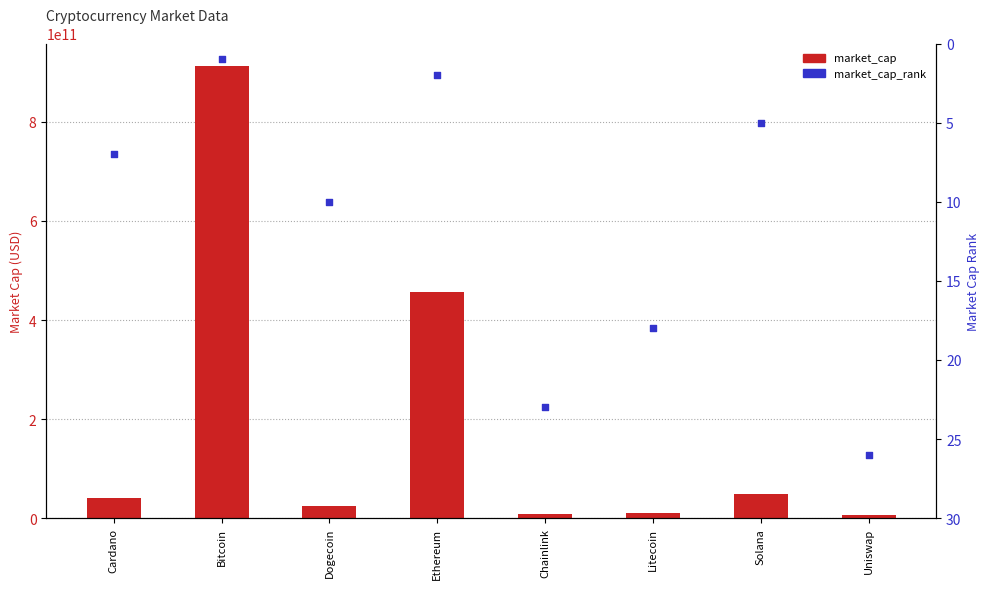

What are all the series names shown in the legend?

market_cap, market_cap_rank